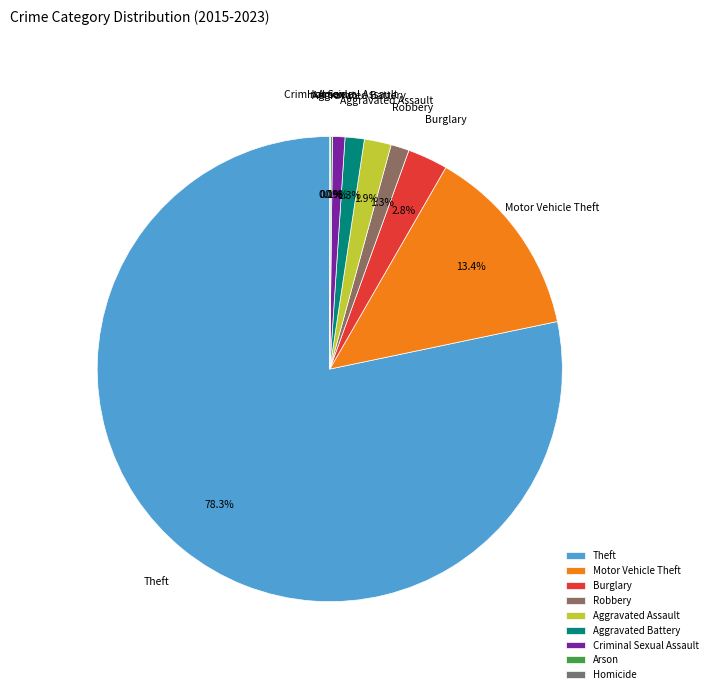

Is there any slice that represents more than half of the pie?

Yes